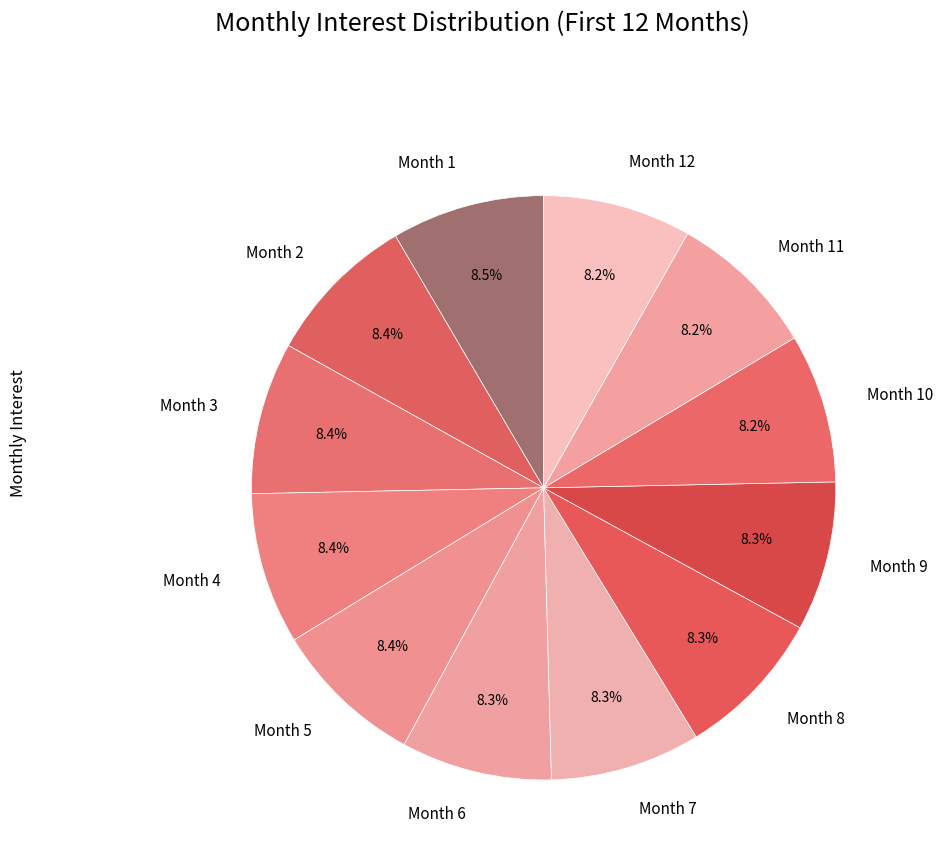

Is there a majority slice in this chart?

No